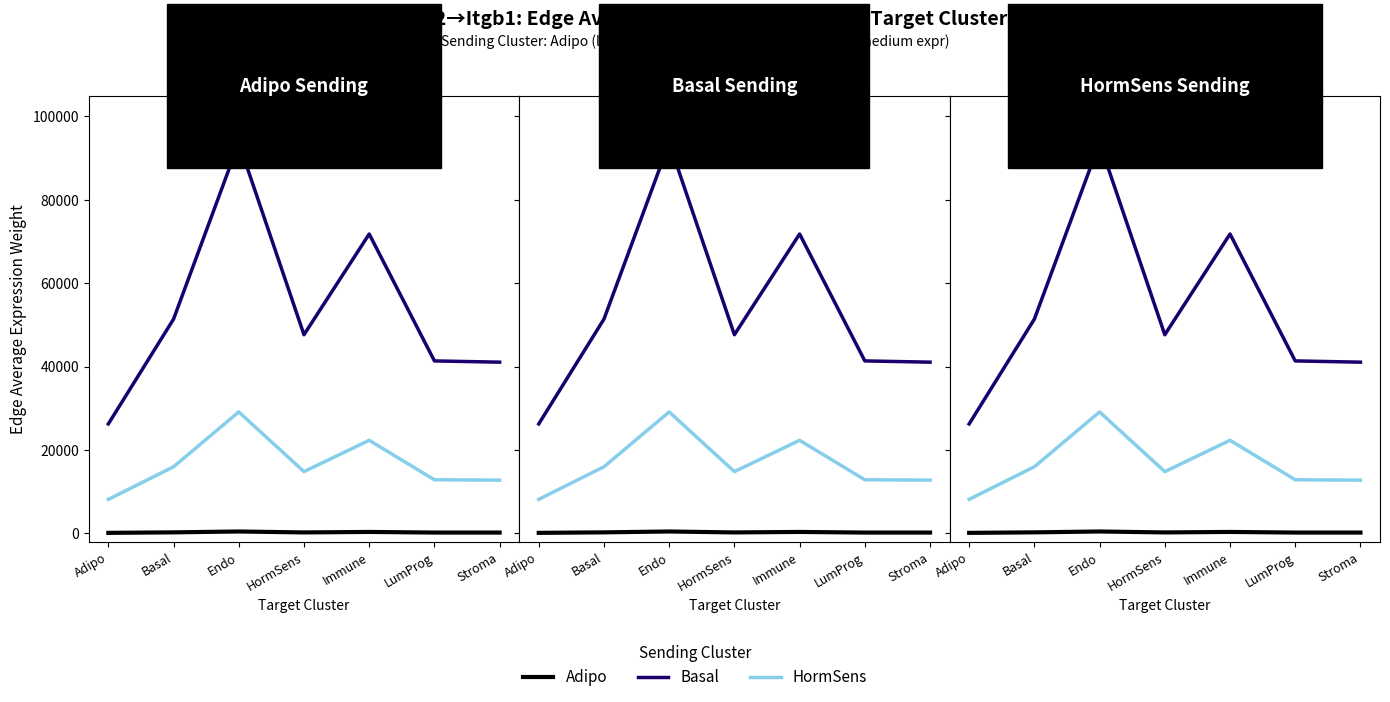

What is the value of the Basal point at the 3rd from the left?

93701.1